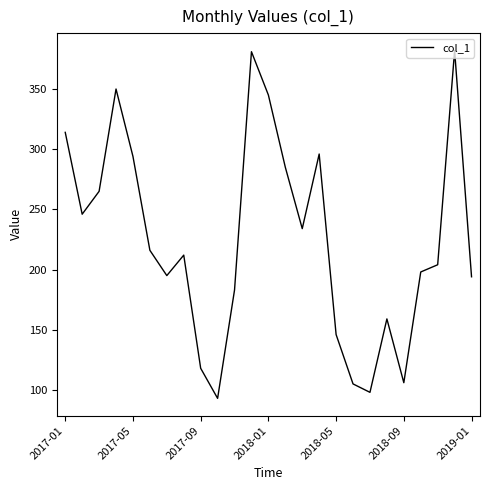

What is the difference between the maximum and minimum values?

289